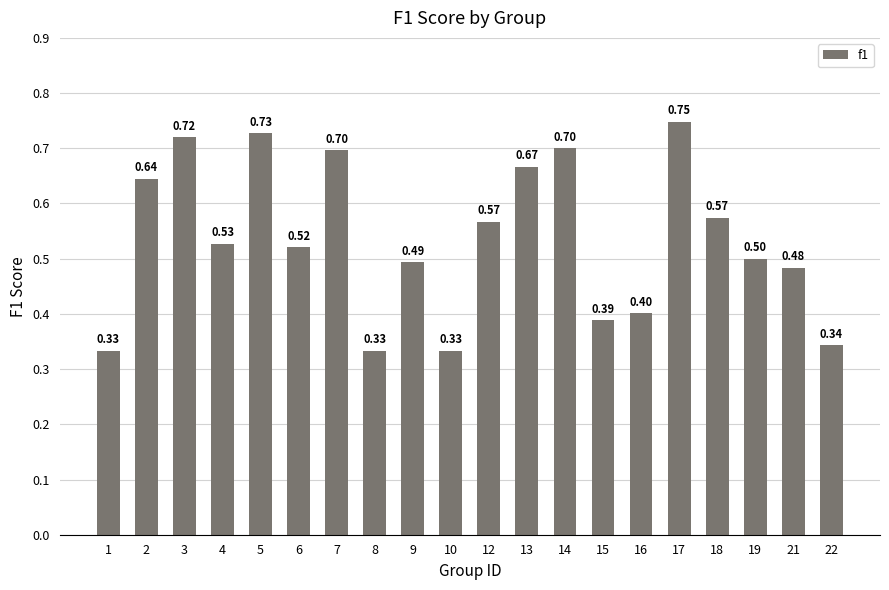

What is the sum of the values at 3 and 19?

1.2